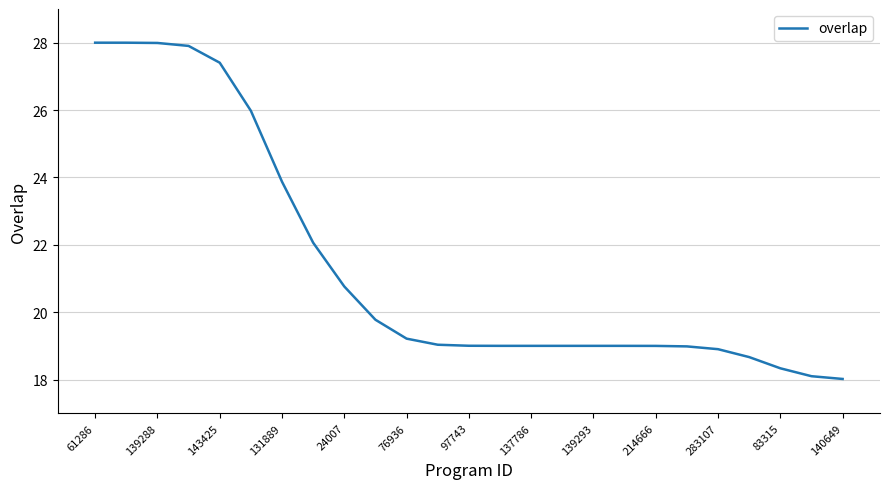

What is the difference between the maximum and minimum values?

10.0